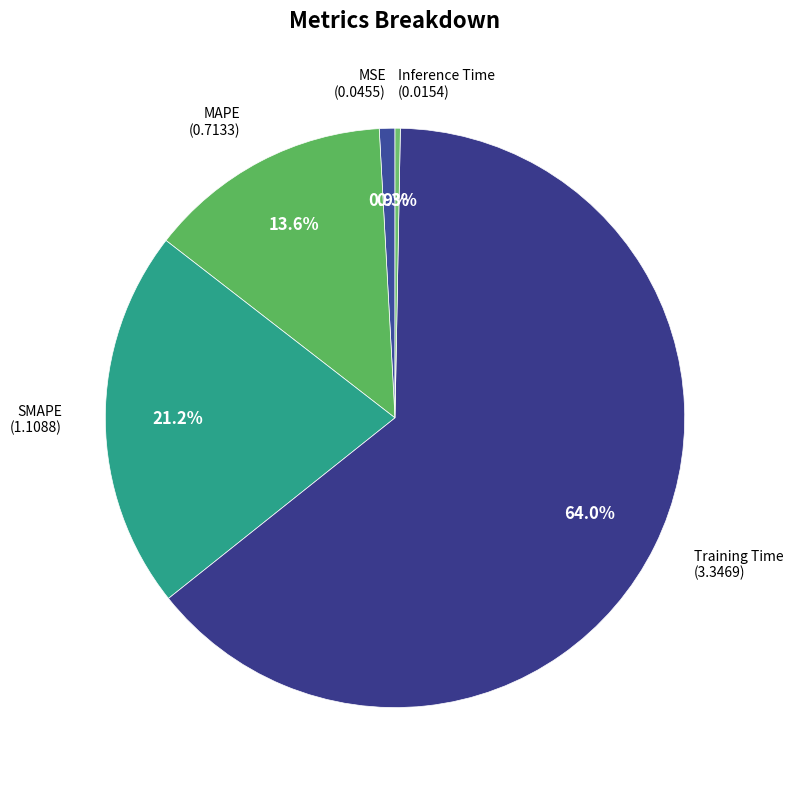

To the nearest percent, what portion does Training Time represent?

64%